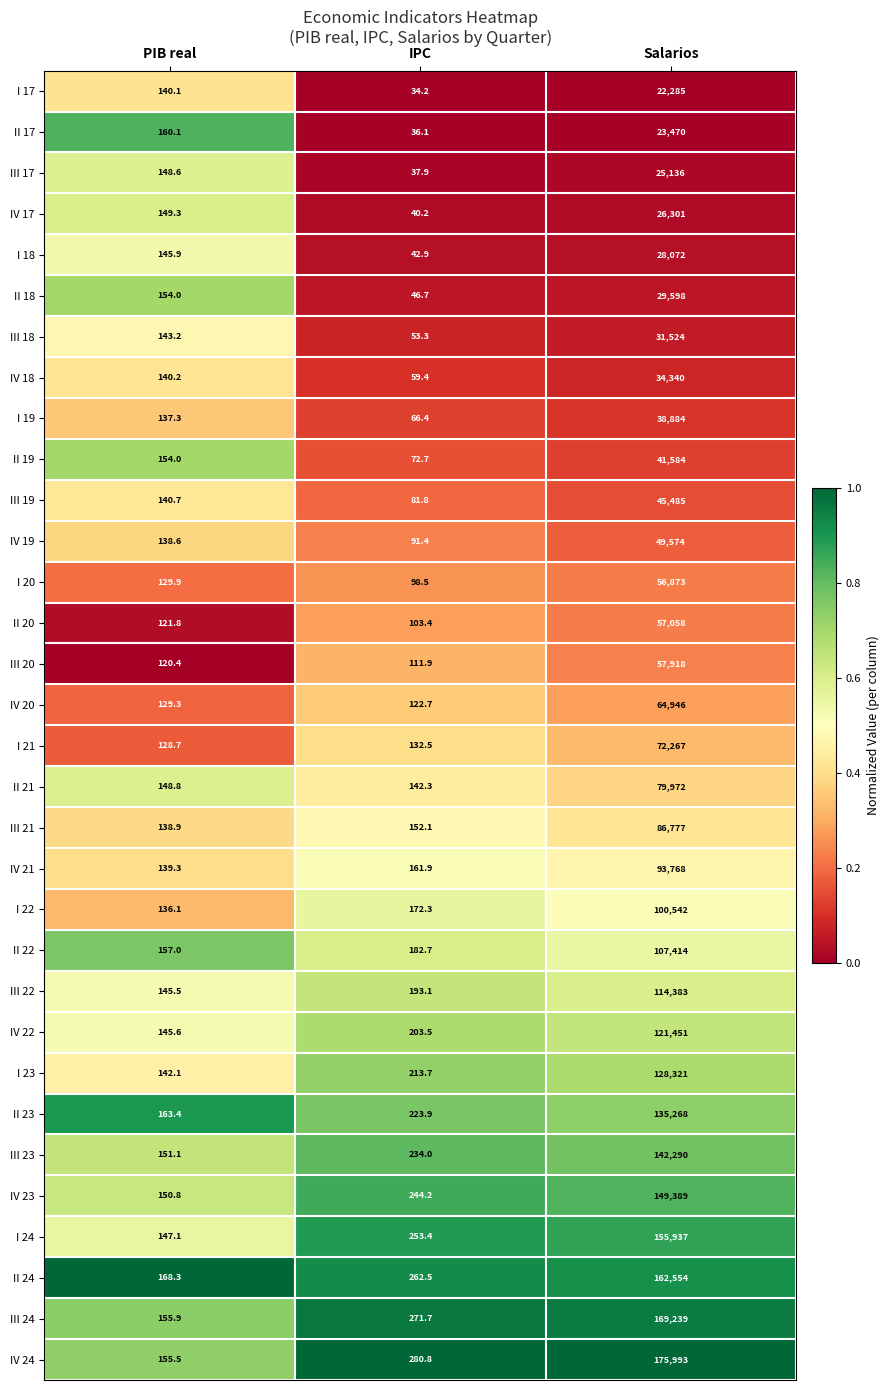

Which series has the largest range (max minus min)?

IV 24